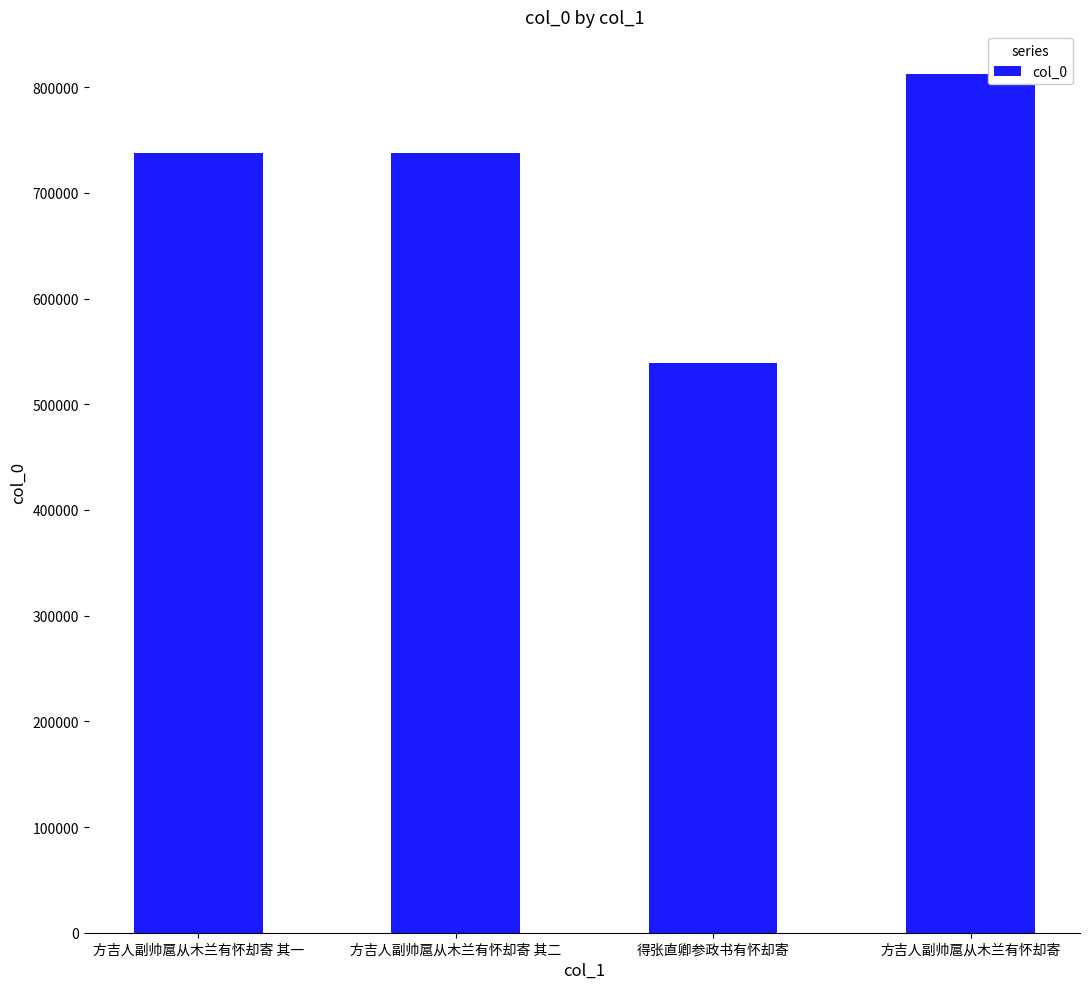

How many data points are less than 737663?

2